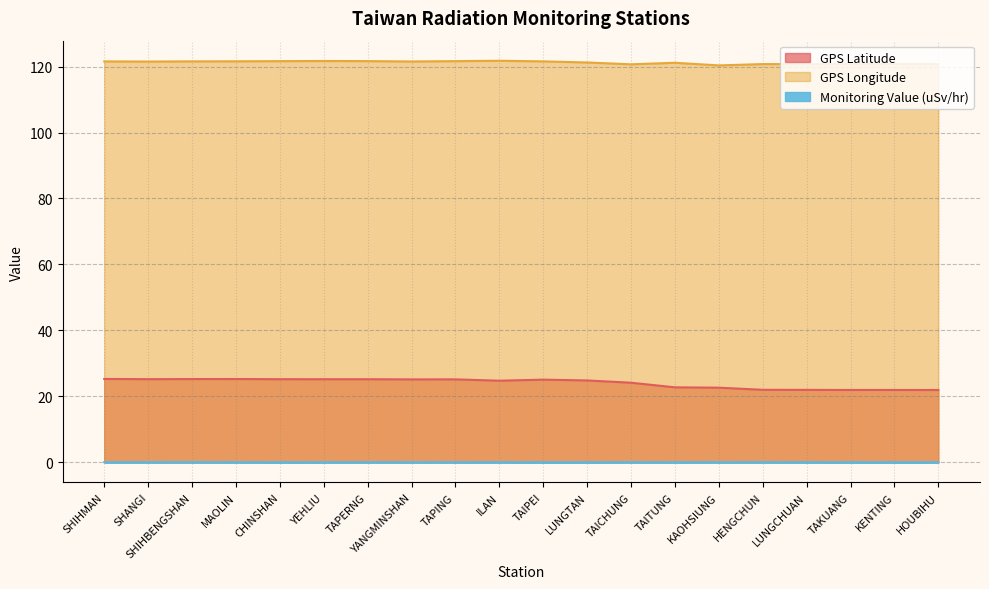

How many series are shown in this chart?

3